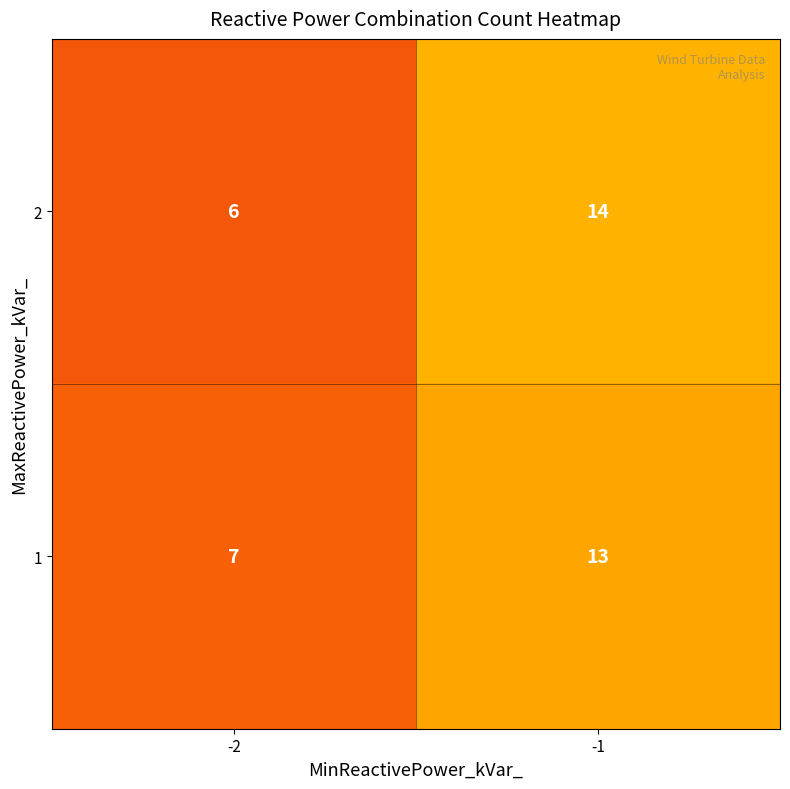

What is the sum of all 2 values?

20